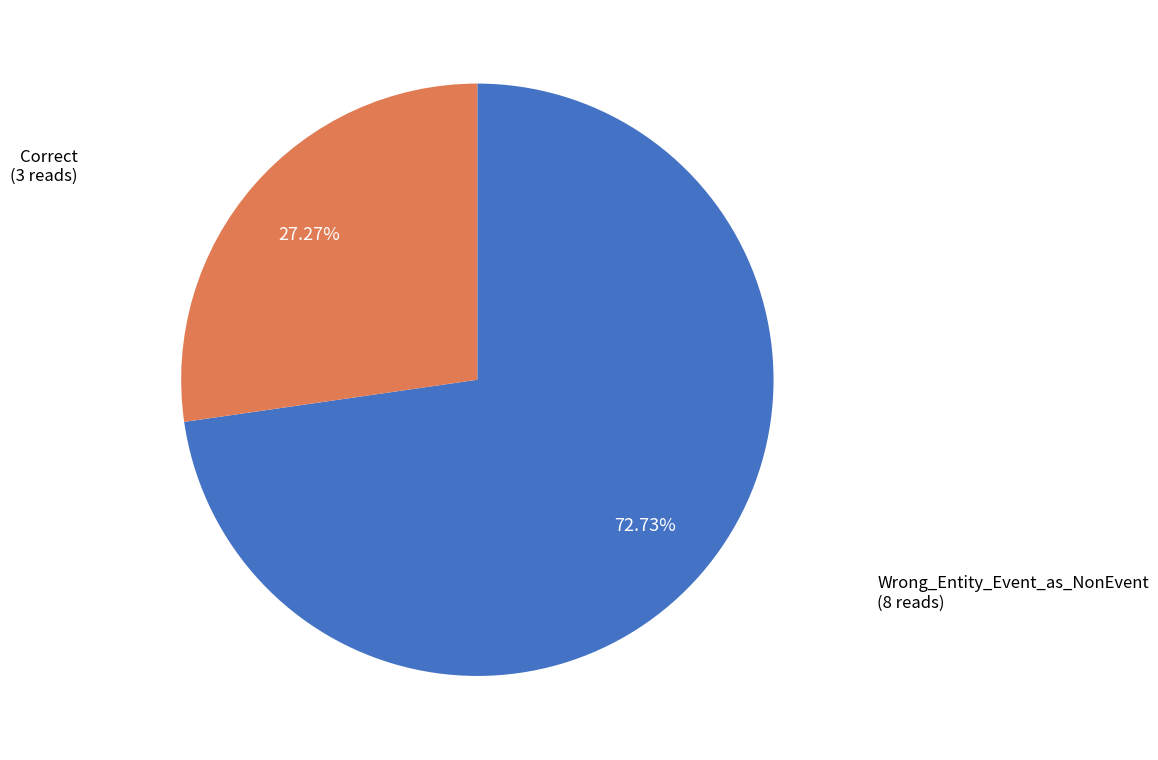

Does any single category account for the majority?

Yes